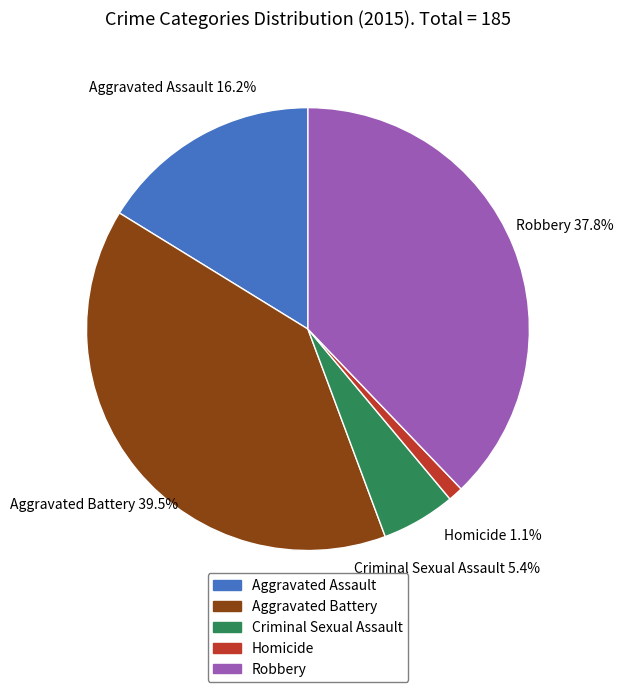

The Homicide slice represents 1% of the pie. True or false?

True